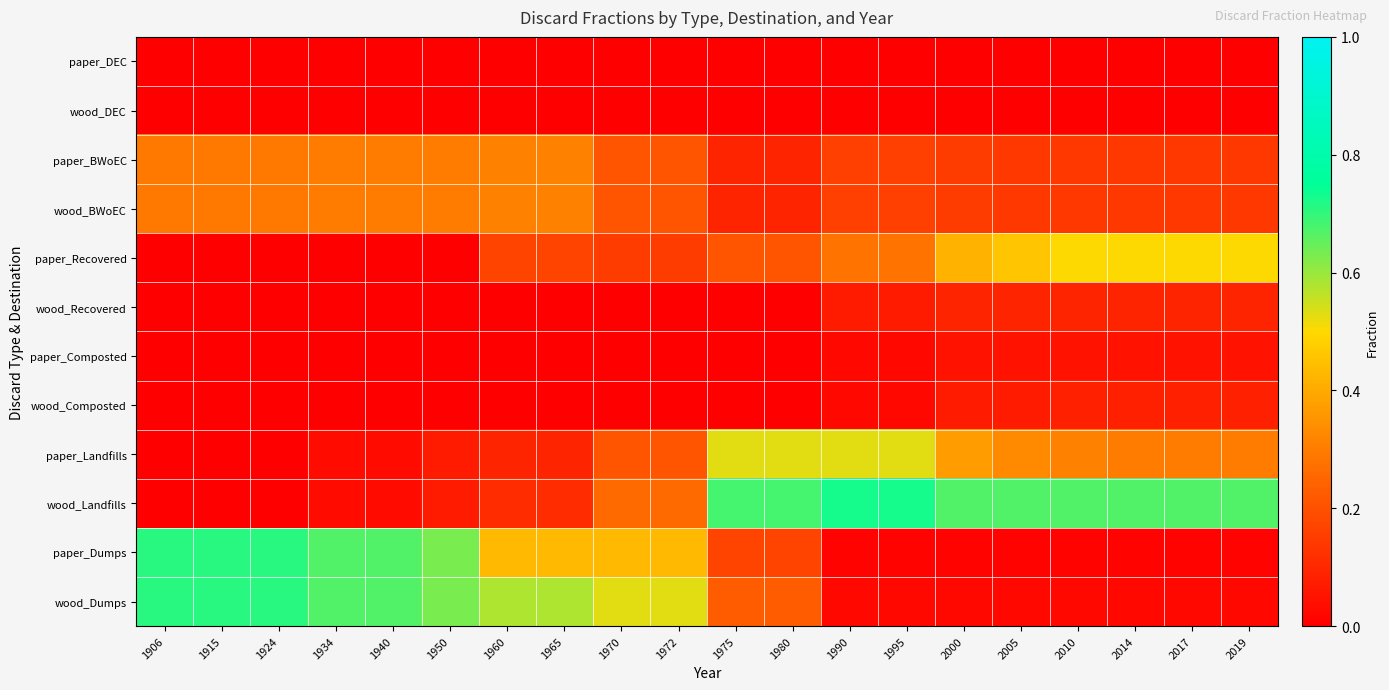

Reading left to right, list all the values displayed in this chart.

paper_DEC: 1906=0.0	1915=0.0	1924=0.0	1934=0.0	1940=0.0	1950=0.0	1960=0.0	1965=0.0	1970=0.0	1972=0.0	1975=0.0	1980=0.0	1990=0.0	1995=0.0	2000=0.0	2005=0.0	2010=0.0	2014=0.0	2017=0.0	2019=0.0
wood_DEC: 1906=0.0	1915=0.0	1924=0.0	1934=0.0	1940=0.0	1950=0.0	1960=0.0	1965=0.0	1970=0.0	1972=0.0	1975=0.0	1980=0.0	1990=0.0	1995=0.0	2000=0.0	2005=0.0	2010=0.0	2014=0.0	2017=0.0	2019=0.0
paper_BWoEC: 1906=0.3	1915=0.3	1924=0.3	1934=0.3	1940=0.3	1950=0.3	1960=0.3	1965=0.3	1970=0.2	1972=0.2	1975=0.1	1980=0.1	1990=0.2	1995=0.2	2000=0.1	2005=0.1	2010=0.1	2014=0.1	2017=0.1	2019=0.1
wood_BWoEC: 1906=0.3	1915=0.3	1924=0.3	1934=0.3	1940=0.3	1950=0.3	1960=0.3	1965=0.3	1970=0.2	1972=0.2	1975=0.1	1980=0.1	1990=0.2	1995=0.2	2000=0.1	2005=0.1	2010=0.1	2014=0.1	2017=0.1	2019=0.1
paper_Recovered: 1906=0.0	1915=0.0	1924=0.0	1934=0.0	1940=0.0	1950=0.0	1960=0.2	1965=0.2	1970=0.1	1972=0.1	1975=0.2	1980=0.2	1990=0.3	1995=0.3	2000=0.4	2005=0.5	2010=0.5	2014=0.5	2017=0.5	2019=0.5
wood_Recovered: 1906=0.0	1915=0.0	1924=0.0	1934=0.0	1940=0.0	1950=0.0	1960=0.0	1965=0.0	1970=0.0	1972=0.0	1975=0.0	1980=0.0	1990=0.1	1995=0.1	2000=0.1	2005=0.1	2010=0.1	2014=0.1	2017=0.1	2019=0.1
paper_Composted: 1906=0.0	1915=0.0	1924=0.0	1934=0.0	1940=0.0	1950=0.0	1960=0.0	1965=0.0	1970=0.0	1972=0.0	1975=0.0	1980=0.0	1990=0.0	1995=0.0	2000=0.1	2005=0.1	2010=0.1	2014=0.1	2017=0.1	2019=0.1
wood_Composted: 1906=0.0	1915=0.0	1924=0.0	1934=0.0	1940=0.0	1950=0.0	1960=0.0	1965=0.0	1970=0.0	1972=0.0	1975=0.0	1980=0.0	1990=0.0	1995=0.0	2000=0.1	2005=0.1	2010=0.1	2014=0.1	2017=0.1	2019=0.1
paper_Landfills: 1906=0.0	1915=0.0	1924=0.0	1934=0.0	1940=0.0	1950=0.1	1960=0.1	1965=0.1	1970=0.2	1972=0.2	1975=0.5	1980=0.5	1990=0.5	1995=0.5	2000=0.4	2005=0.3	2010=0.3	2014=0.3	2017=0.3	2019=0.3
wood_Landfills: 1906=0.0	1915=0.0	1924=0.0	1934=0.0	1940=0.0	1950=0.1	1960=0.1	1965=0.1	1970=0.3	1972=0.3	1975=0.7	1980=0.7	1990=0.7	1995=0.7	2000=0.7	2005=0.7	2010=0.7	2014=0.7	2017=0.7	2019=0.7
paper_Dumps: 1906=0.7	1915=0.7	1924=0.7	1934=0.7	1940=0.7	1950=0.6	1960=0.4	1965=0.4	1970=0.4	1972=0.4	1975=0.2	1980=0.2	1990=0.0	1995=0.0	2000=0.0	2005=0.0	2010=0.0	2014=0.0	2017=0.0	2019=0.0
wood_Dumps: 1906=0.7	1915=0.7	1924=0.7	1934=0.7	1940=0.7	1950=0.6	1960=0.6	1965=0.6	1970=0.5	1972=0.5	1975=0.2	1980=0.2	1990=0.0	1995=0.0	2000=0.0	2005=0.0	2010=0.0	2014=0.0	2017=0.0	2019=0.0